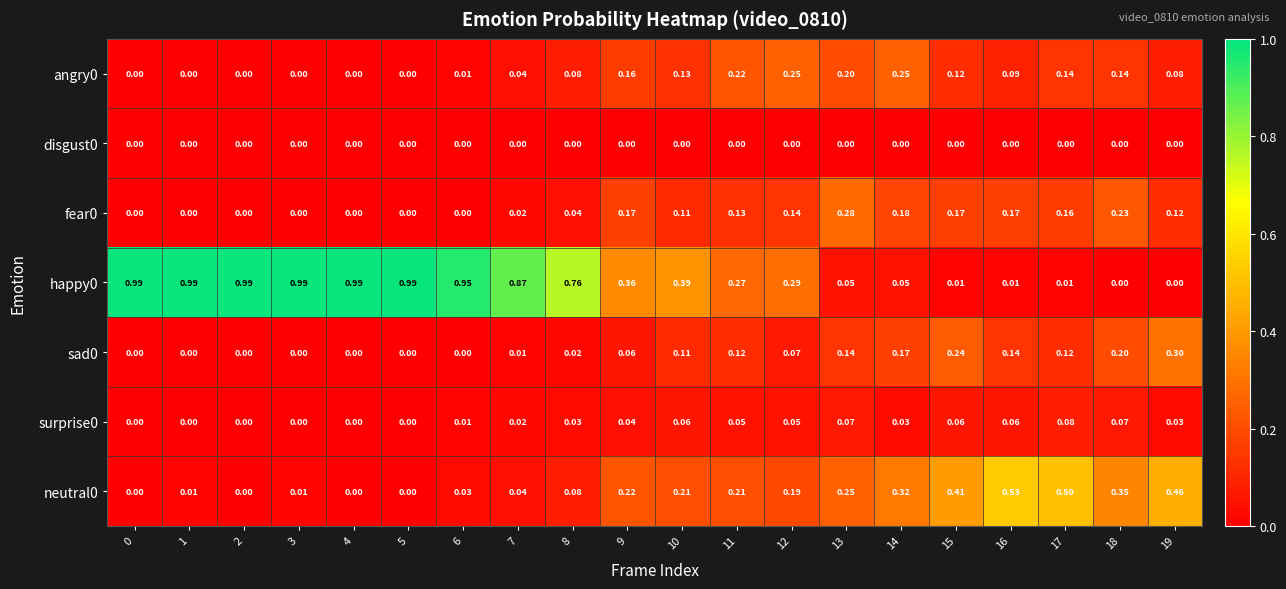

How many values in the neutral0 series exceed 0?

16